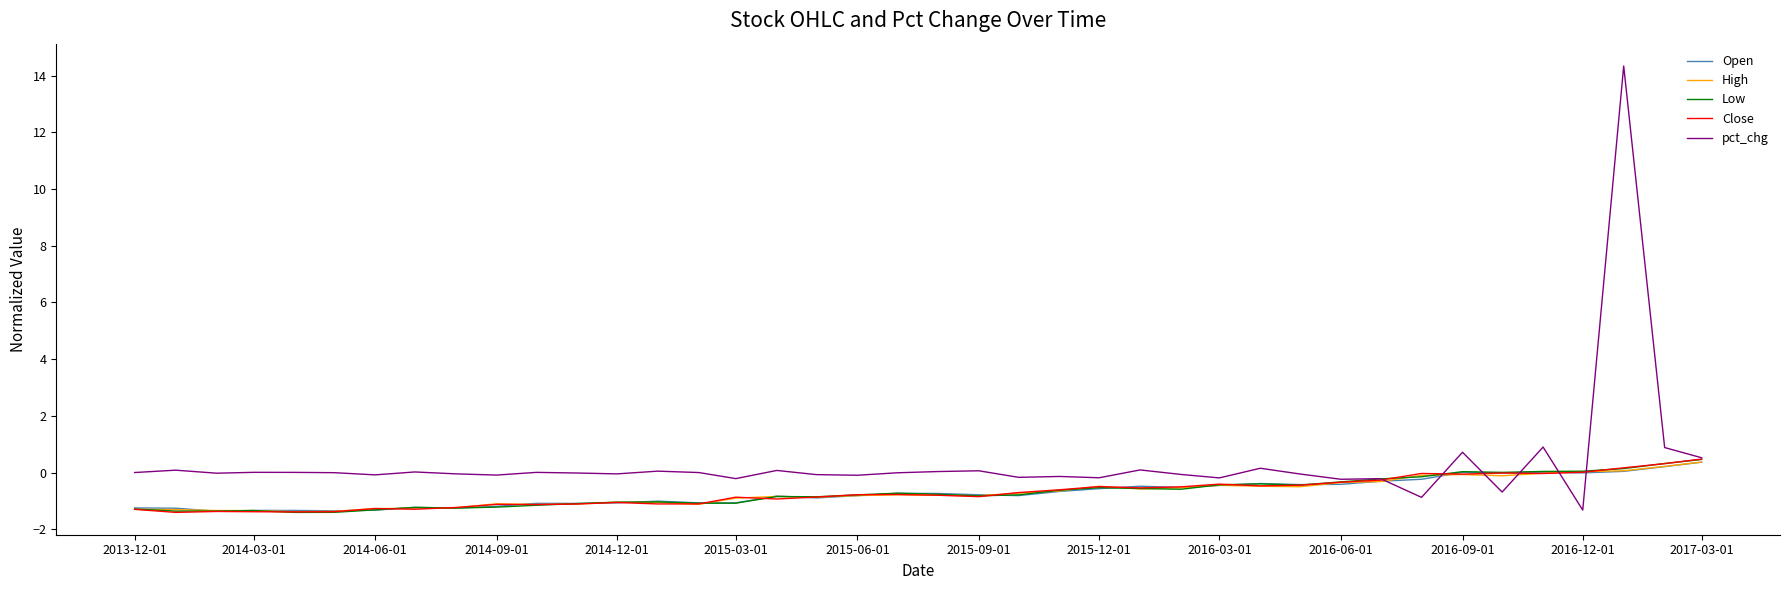

What is the maximum value shown in the chart?

14.3